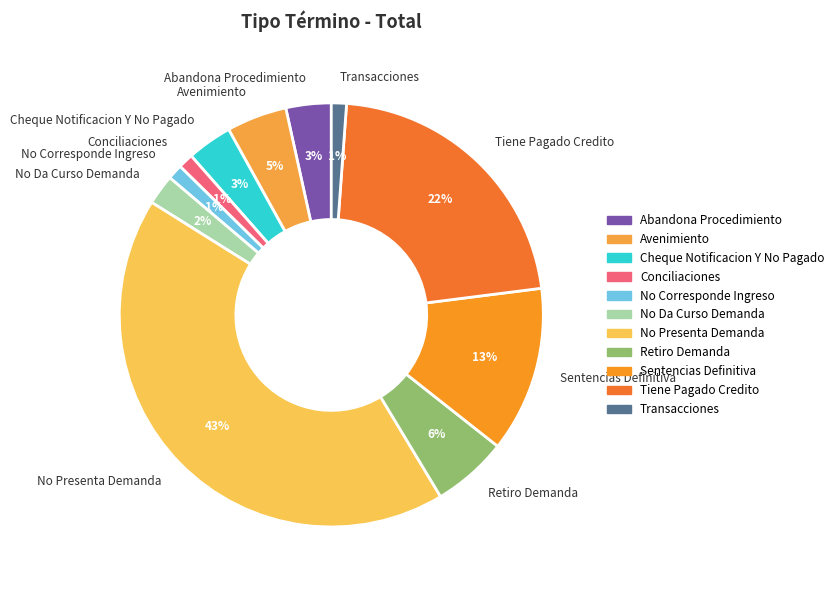

Is Cheque Notificacion Y No Pagado the majority of the pie?

No